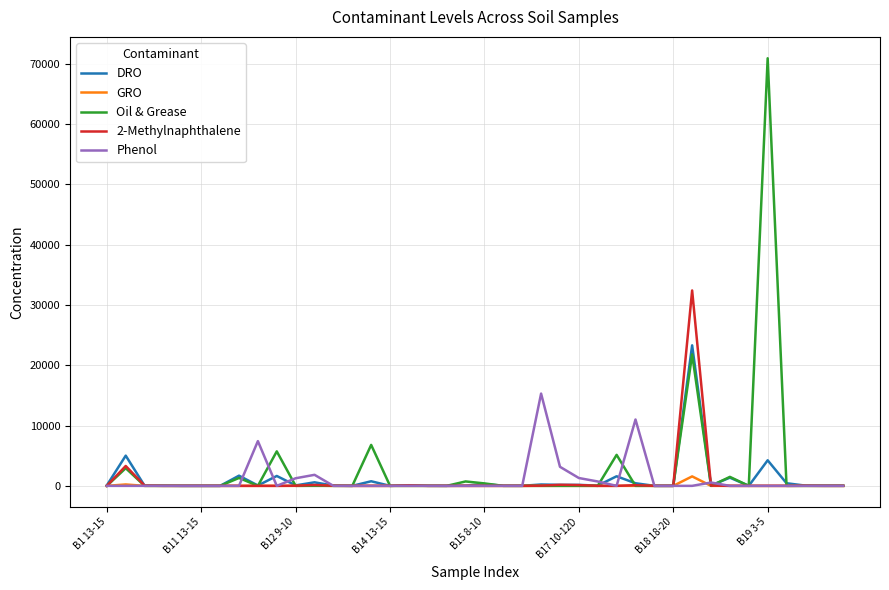

What is the greatest value displayed?

70900.0